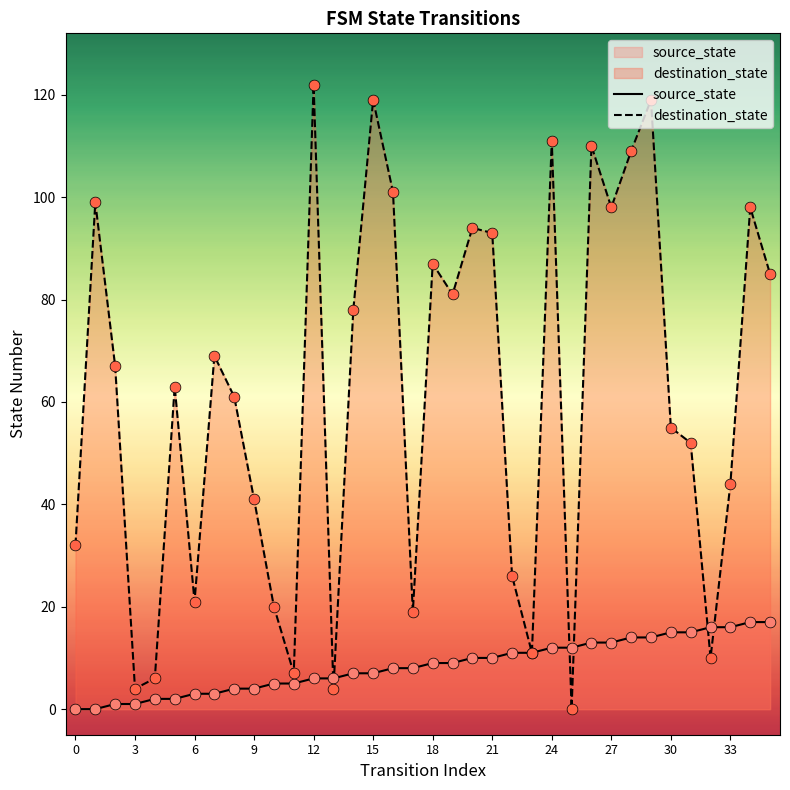

At how many categories does at least one series exceed 58?

20